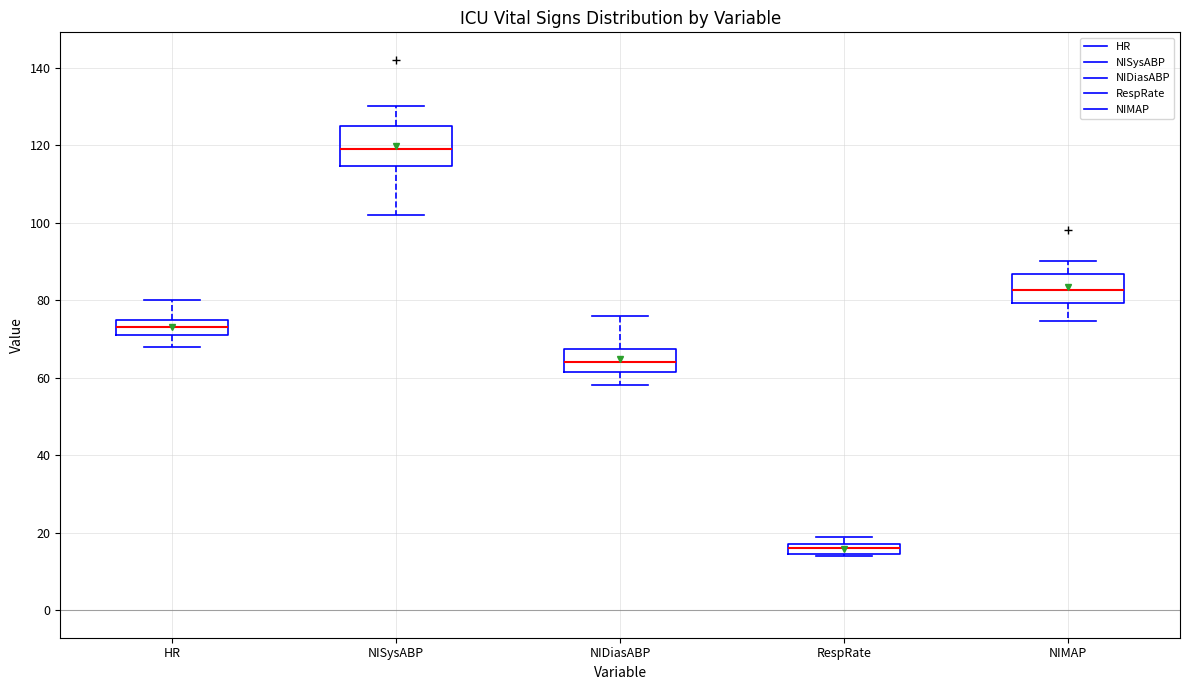

Comparing the boxes themselves (not the whiskers), which one is the tallest?

NISysABP